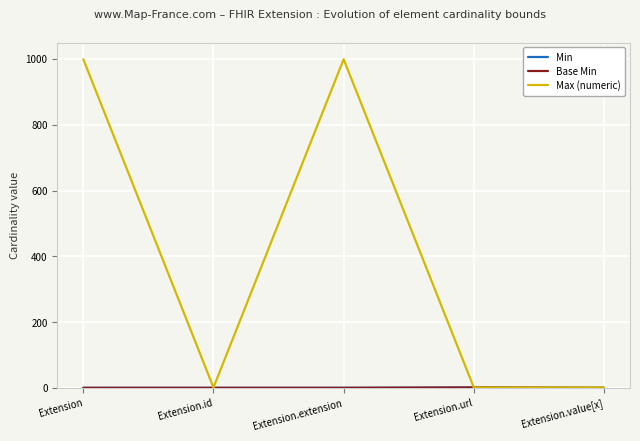

Does the chart have visible grid lines?

Yes